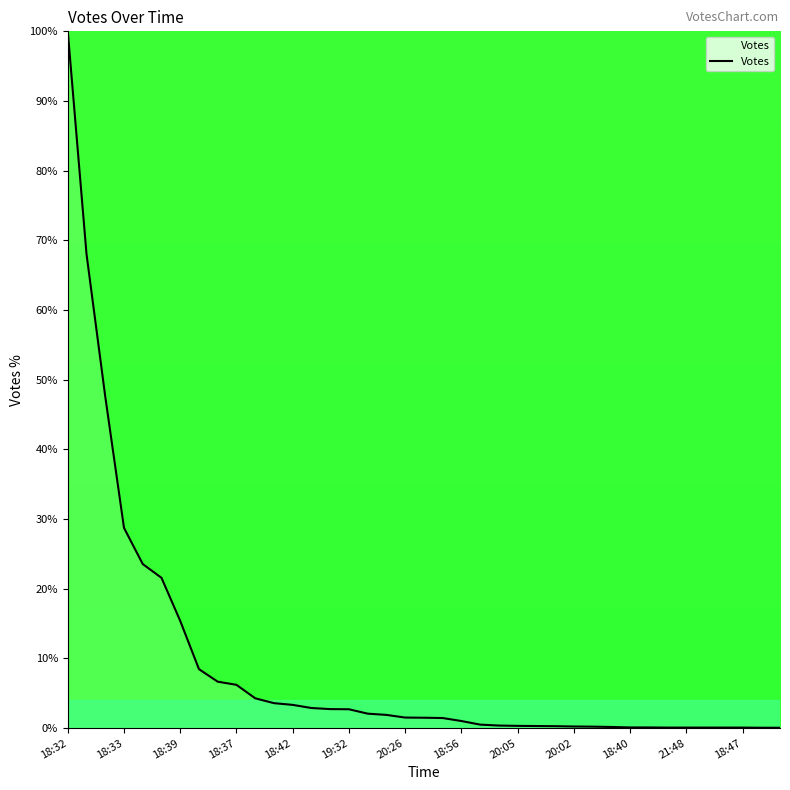

What is the difference between the maximum and minimum values?

100.0